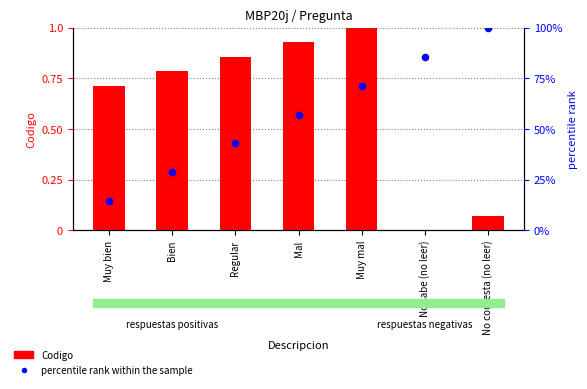

What is the total value across all series at Regular?

1.3